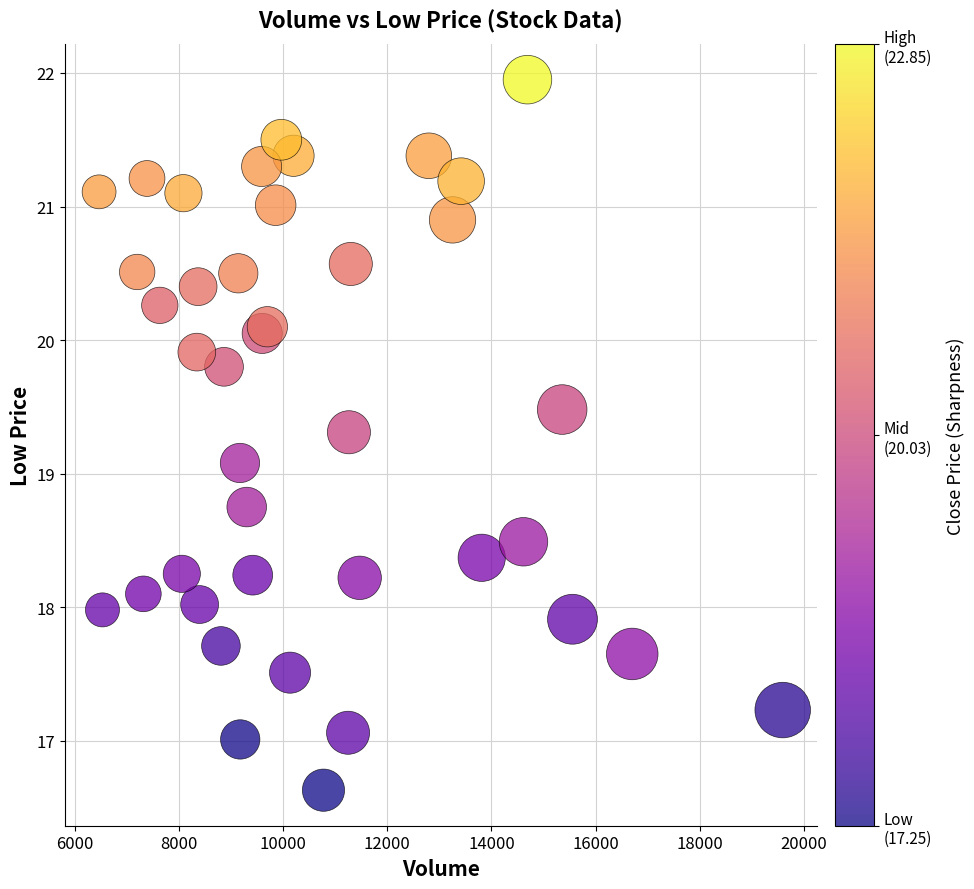

What Y value in the scatter plot is closest to 19?

19.1